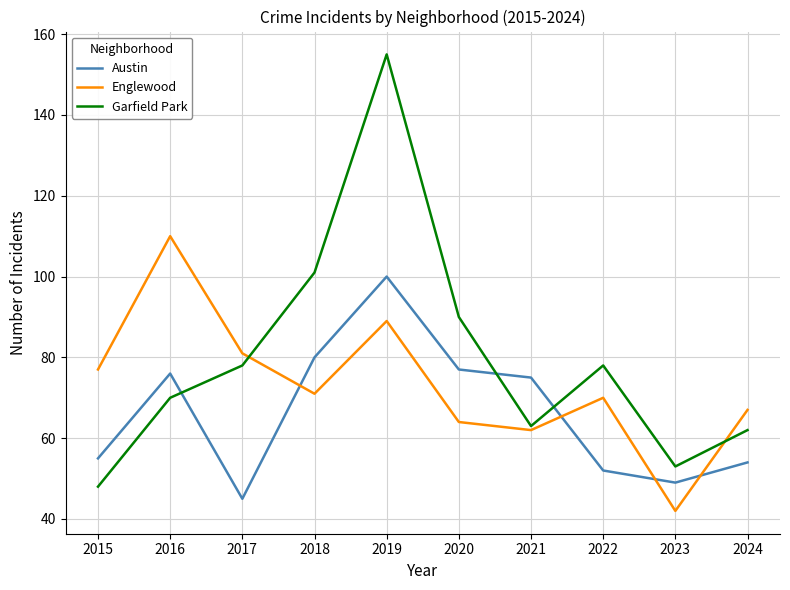

Is the value of Englewood at 2020 greater than the value of Garfield Park at 2024?

Yes